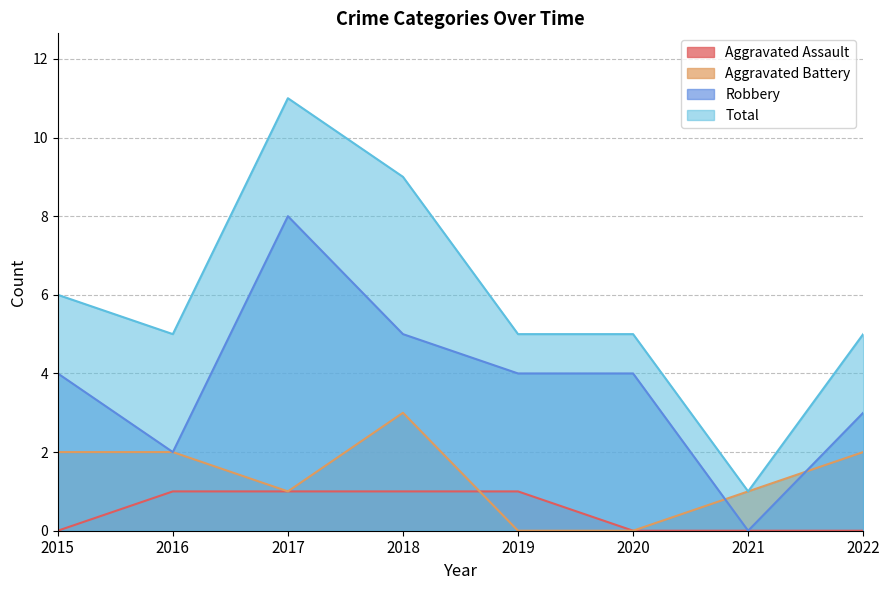

Reading right to left, transcribe all the data shown in this chart.

Aggravated Assault: 2022=0	2021=0	2020=0	2019=1	2018=1	2017=1	2016=1	2015=0
Aggravated Battery: 2022=2	2021=1	2020=0	2019=0	2018=3	2017=1	2016=2	2015=2
Robbery: 2022=3	2021=0	2020=4	2019=4	2018=5	2017=8	2016=2	2015=4
Total: 2022=5	2021=1	2020=5	2019=5	2018=9	2017=11	2016=5	2015=6